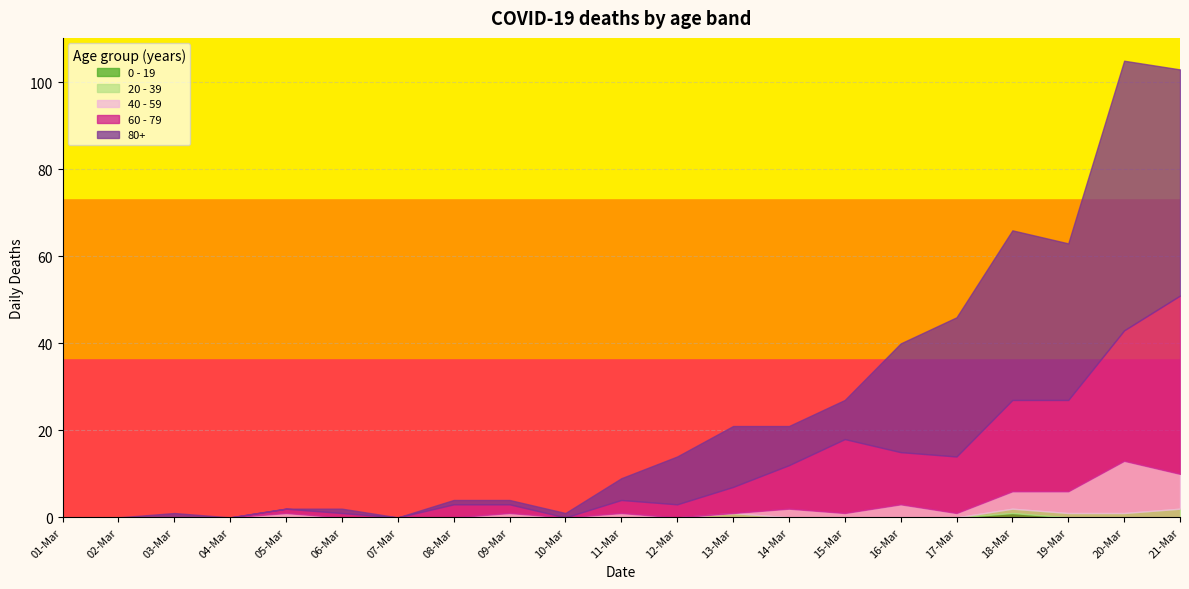

What position from the left is 11-Mar?

11